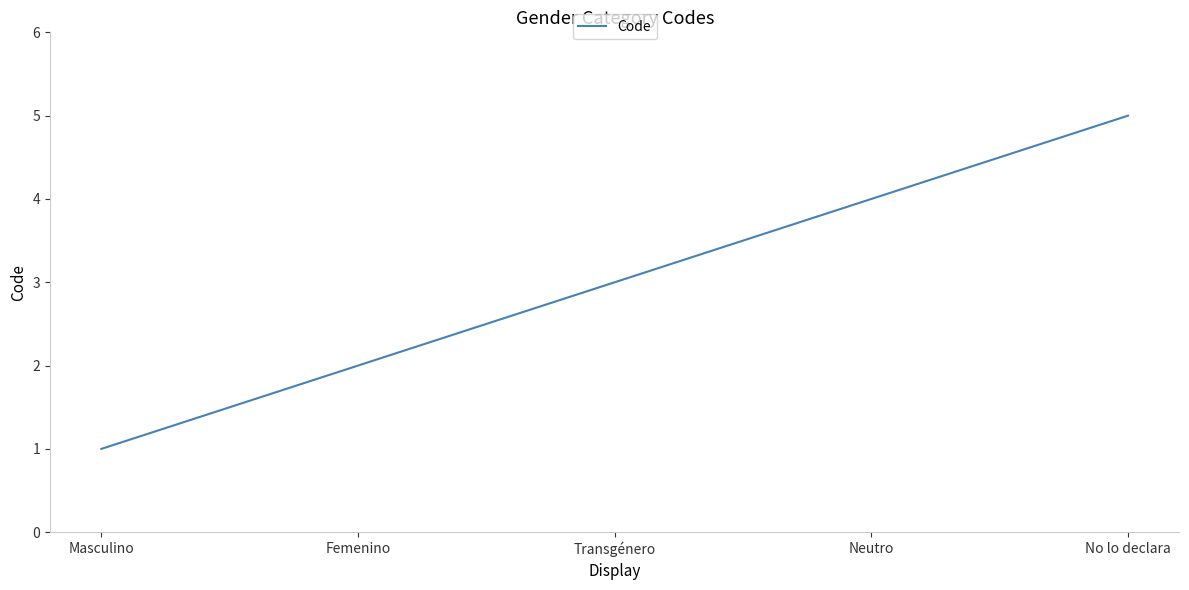

What is the smallest value displayed?

1